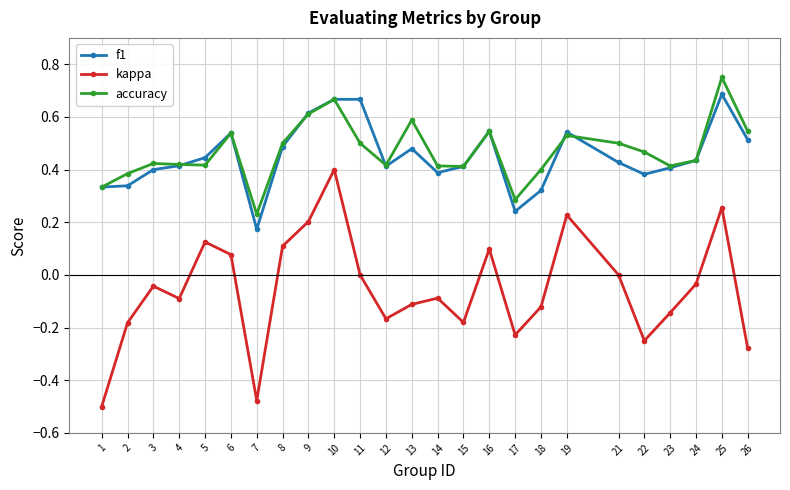

What are all the series names shown in the legend?

f1, kappa, accuracy